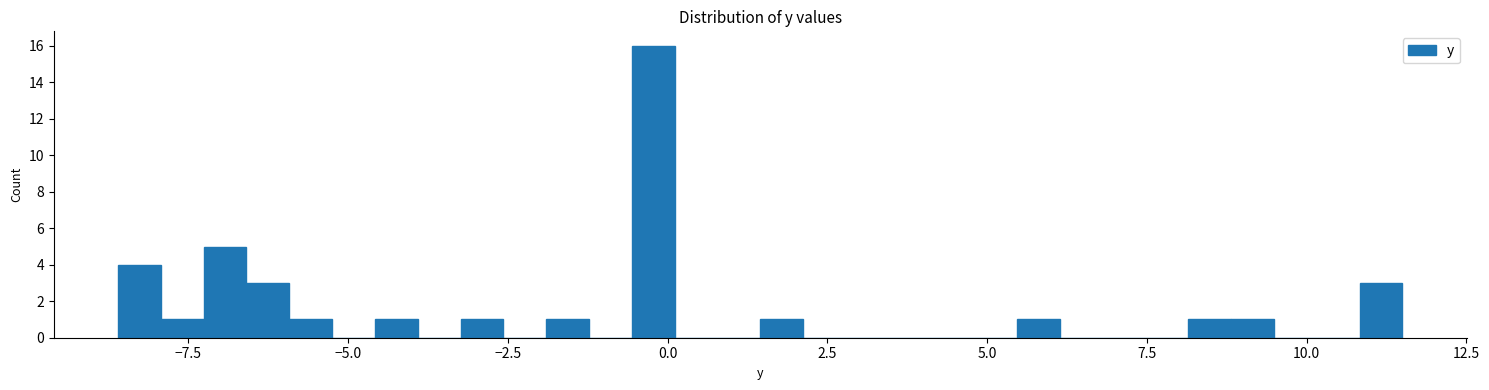

Around what value on the x-axis is the tallest bar? Give the approximate position of its centre, as read against the axis.

0.0